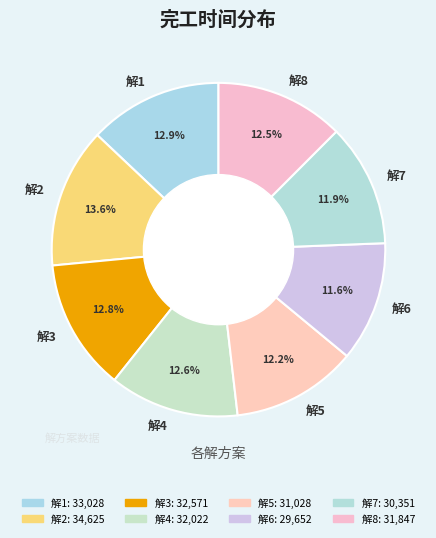

What portion of the pie excludes 解1?

87.1%